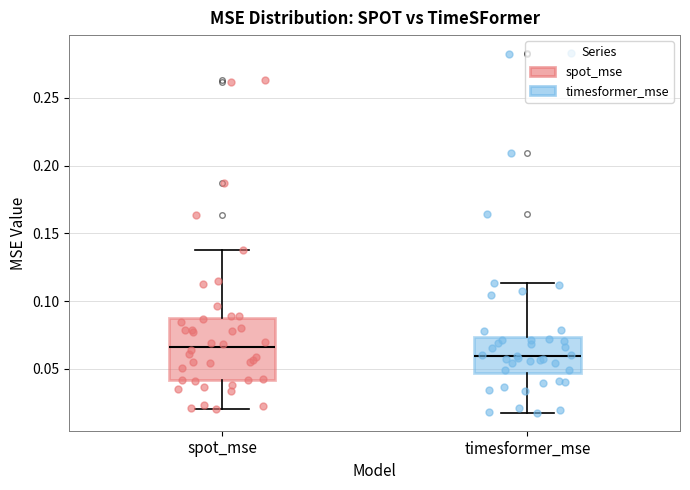

Reading left to right, read every box against the y-axis: the position of its median line, the range the box covers, and the ends of its whiskers. The values are not printed on the chart, so give them approximately, as read against the axis.

spot_mse: median 0.065, box 0.040 to 0.085, whiskers 0.020 to 0.140
timesformer_mse: median 0.060, box 0.045 to 0.075, whiskers 0.020 to 0.115